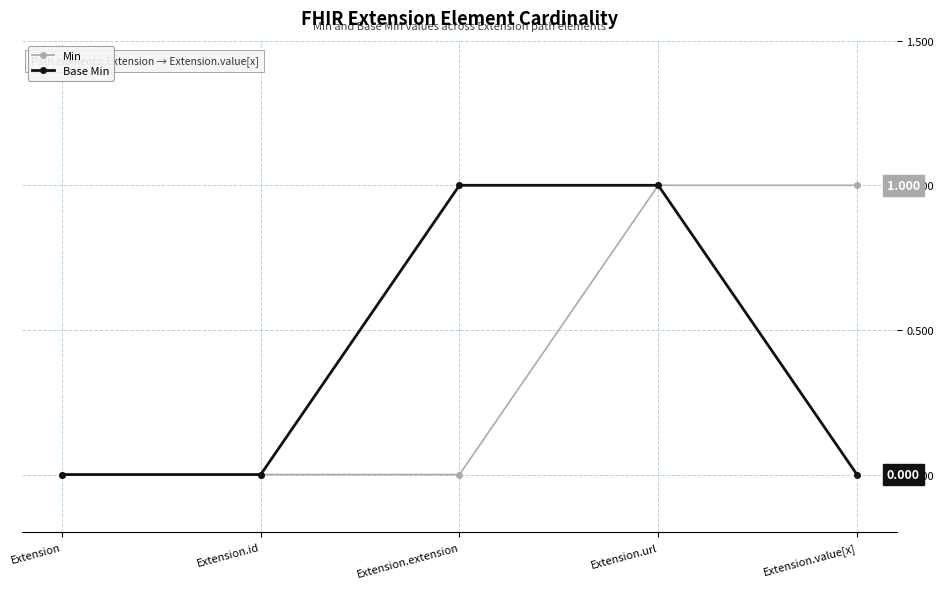

At which category is the sum across all series the highest?

Extension.url